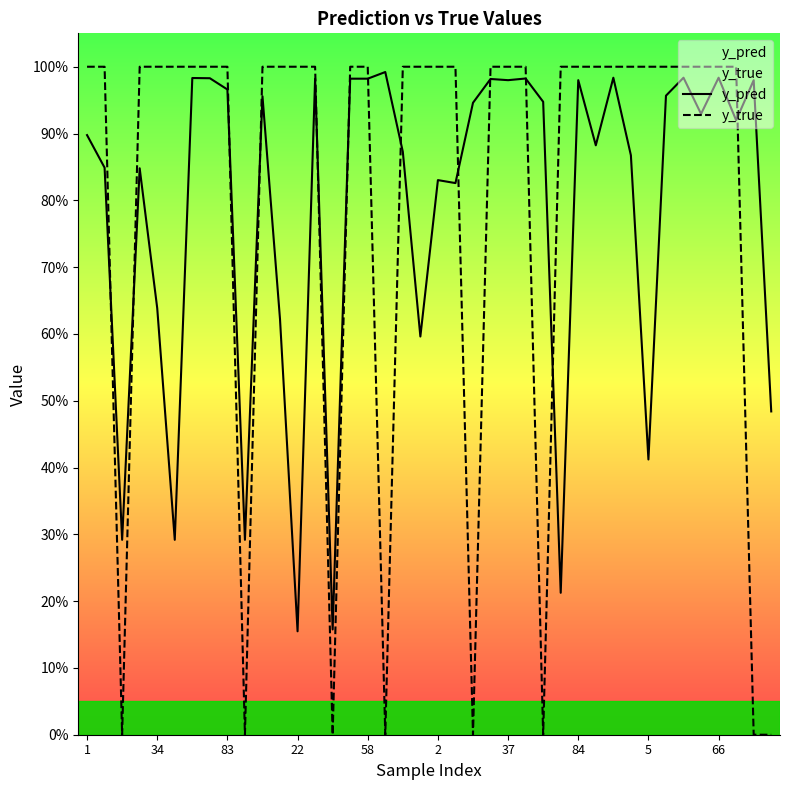

How many values in y_true are above zero?

32